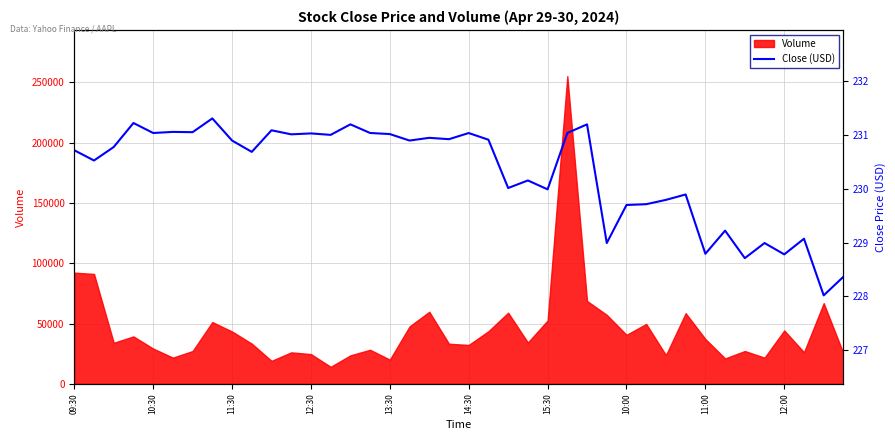

Does the chart display data point markers on the line(s)?

No